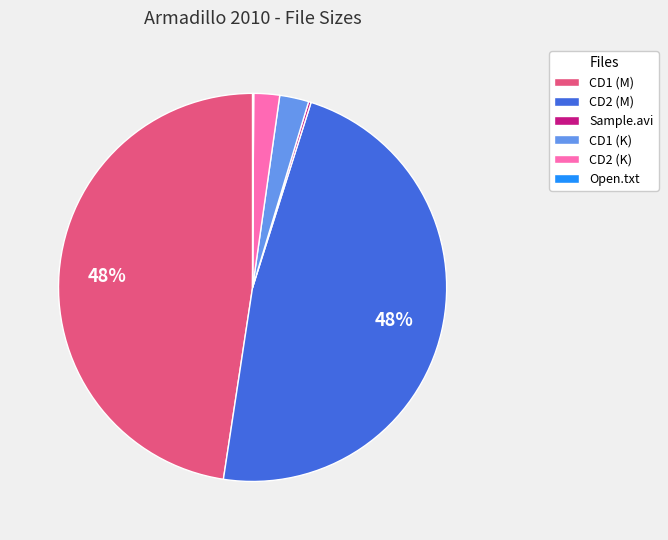

To the nearest percent, what is the average slice percentage?

17%